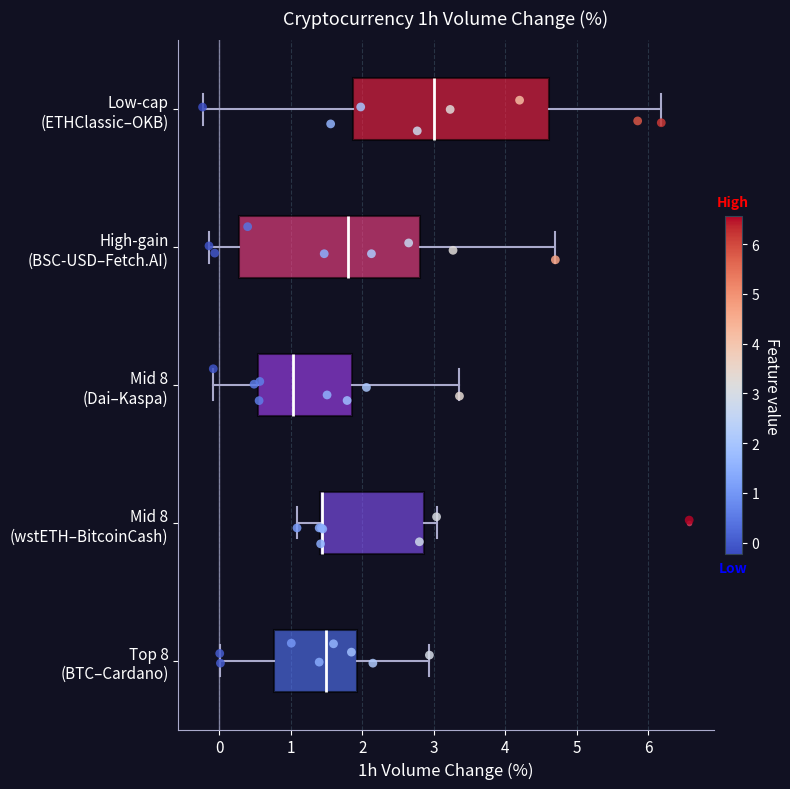

Reading bottom to top, transcribe this box plot: for each box, give where its median line is, the range the box spans, and where its two whiskers end, as read against the x-axis. The values are not printed on the chart, so give them approximately, as read against the axis.

Top 8 (BTC–Cardano): median 1.5, box 0.8 to 1.9, whiskers 0.0 to 2.9
Mid 8 (wstETH–BitcoinCash): median 1.4 (drawn on the box's left edge), box 1.4 to 2.9, whiskers 1.1 to 3.0
Mid 8 (Dai–Kaspa): median 1.0, box 0.5 to 1.9, whiskers -0.1 to 3.4
High-gain (BSC-USD–Fetch.AI): median 1.8, box 0.3 to 2.8, whiskers -0.1 to 4.7
Low-cap (ETHClassic–OKB): median 3.0, box 1.9 to 4.6, whiskers -0.2 to 6.2